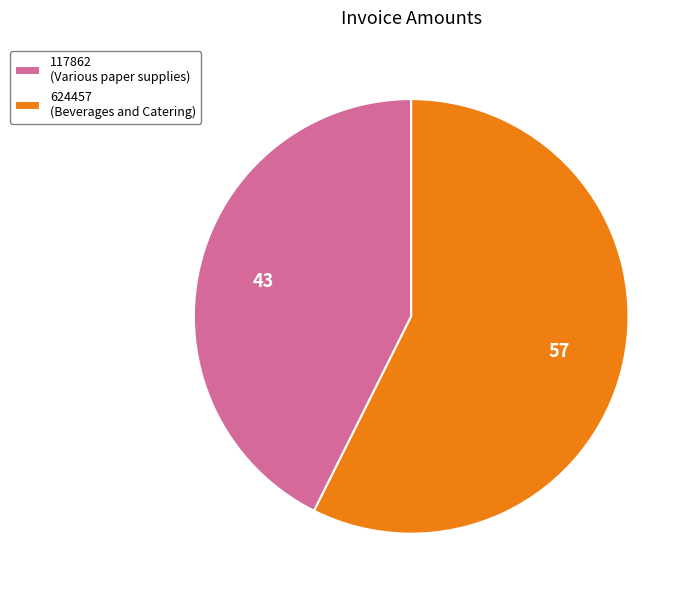

How many slices are in this pie chart?

2